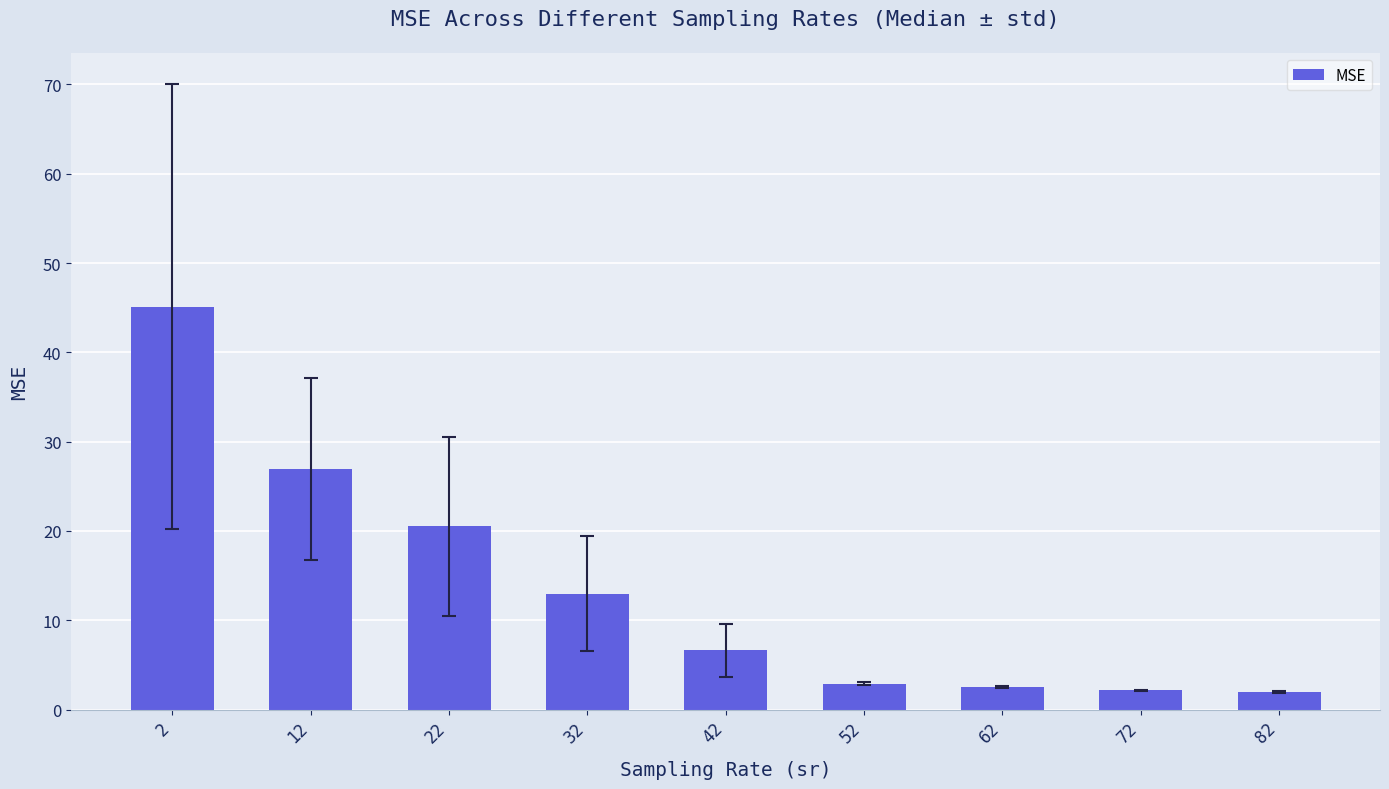

What is the minimum value shown in the chart?

2.0